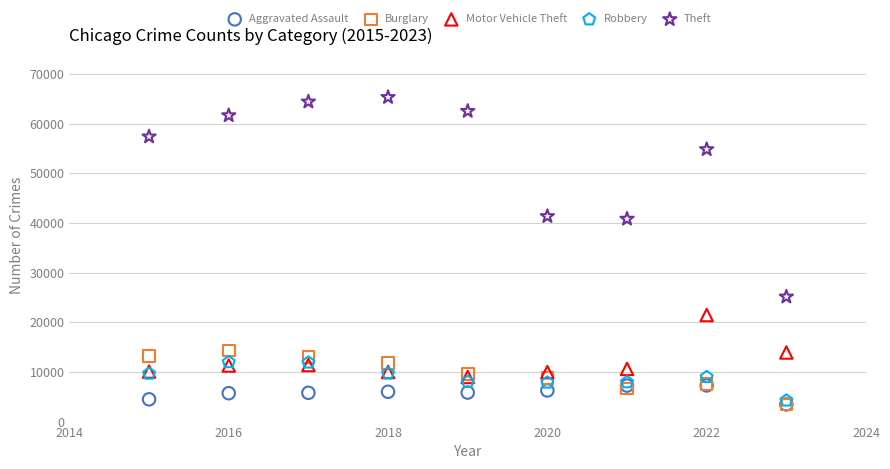

What are all the series names shown in the legend?

Aggravated Assault, Burglary, Motor Vehicle Theft, Robbery, Theft